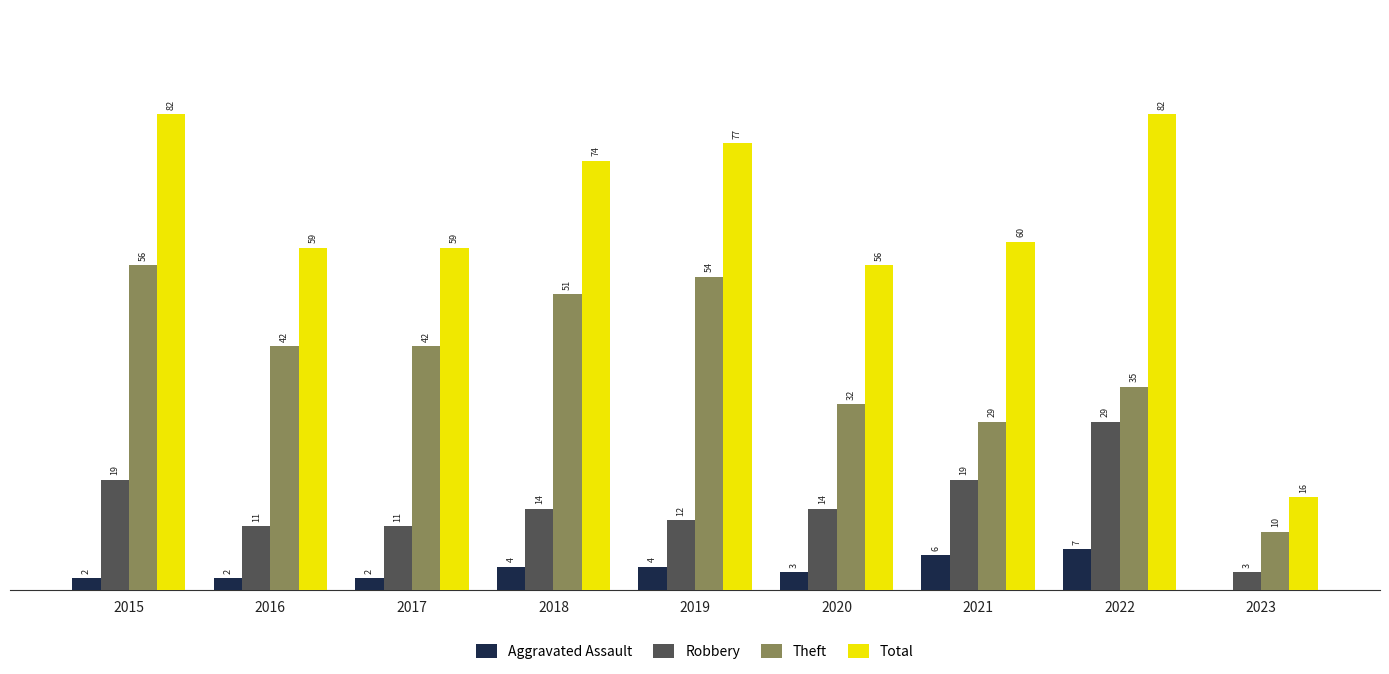

Is the value of Theft at 2015 greater than the value of Aggravated Assault at 2020?

Yes